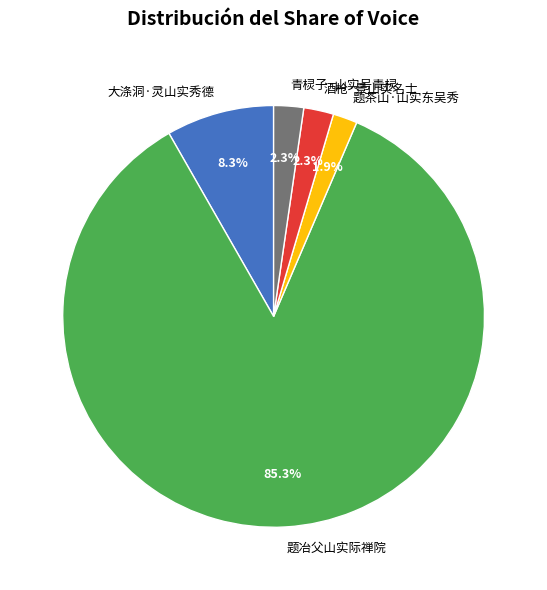

Which slice is the largest?

题冶父山实际禅院